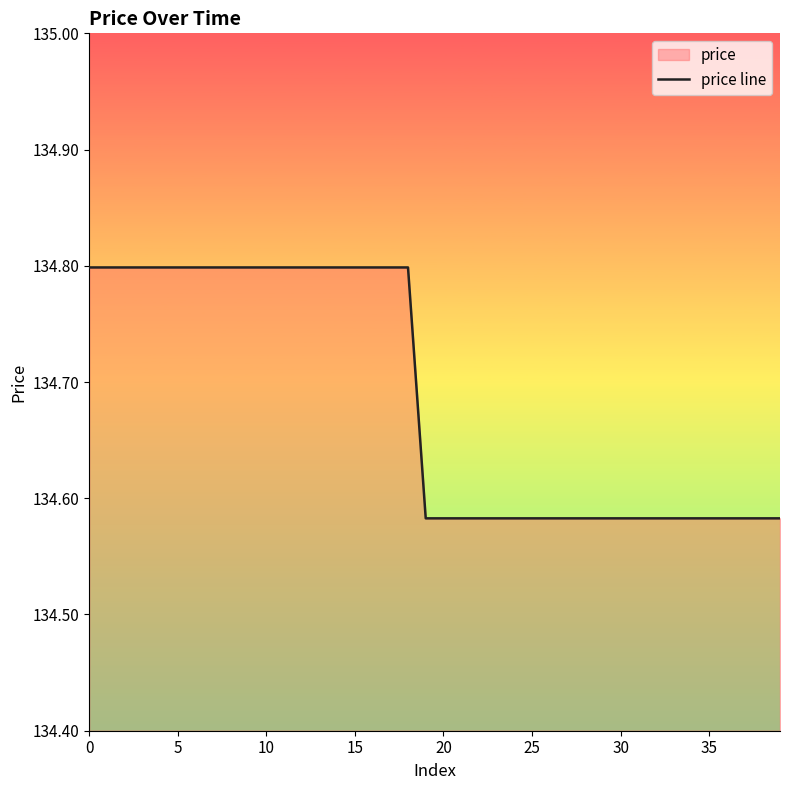

What is the change in value from 15 to 32?

-0.2